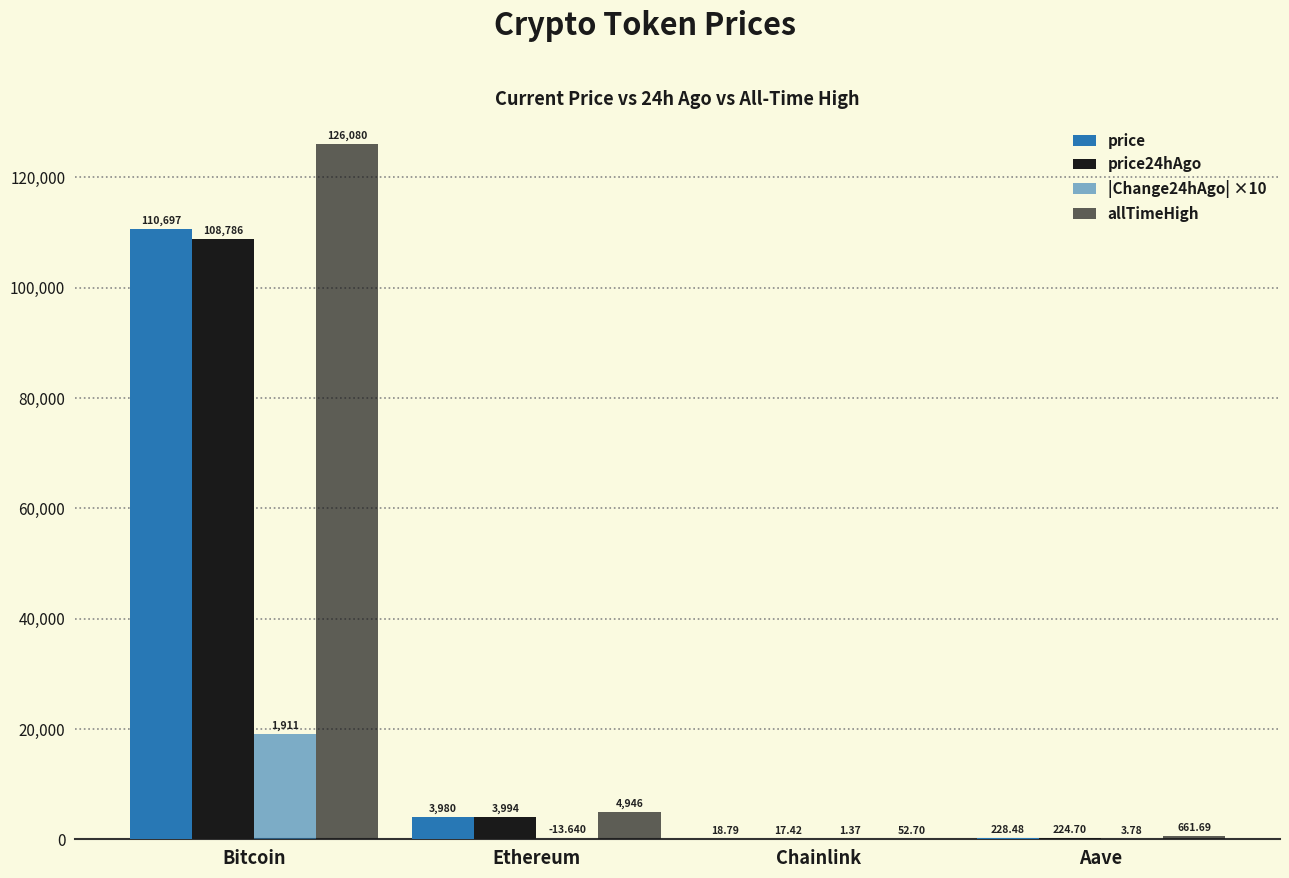

How many values in the price24hAgo series exceed 3993?

2